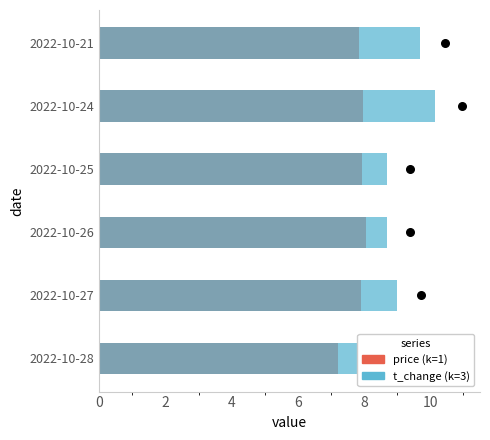

Is the value of price at 2022-10-24 greater than the value of t_change at 2022-10-24?

No